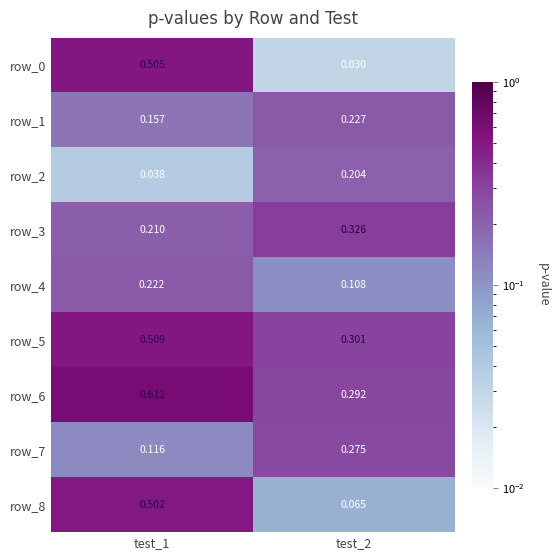

At which category does the chart reach its minimum across all series?

test_2